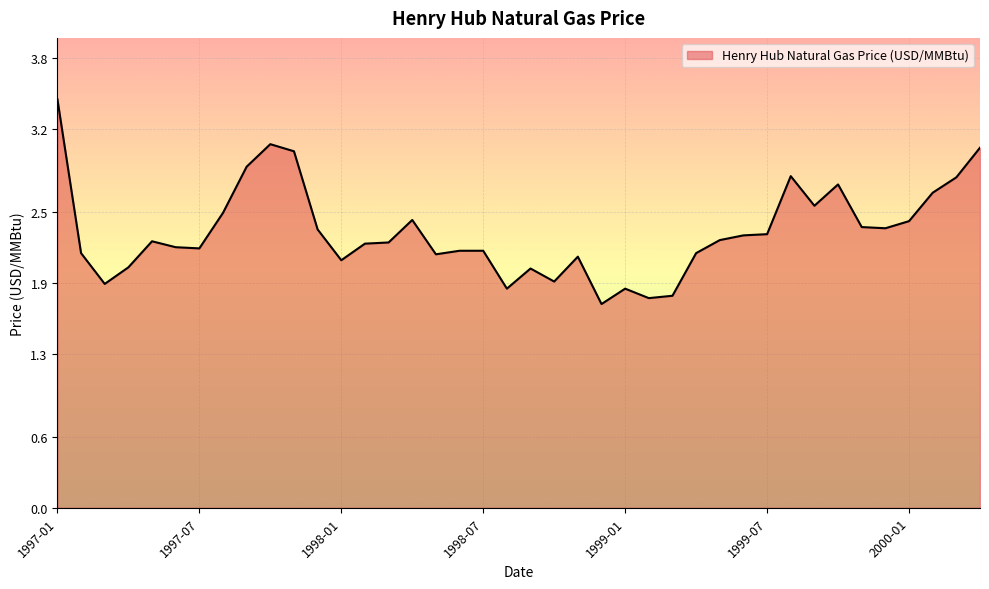

What is the minimum value shown in the chart?

1.7